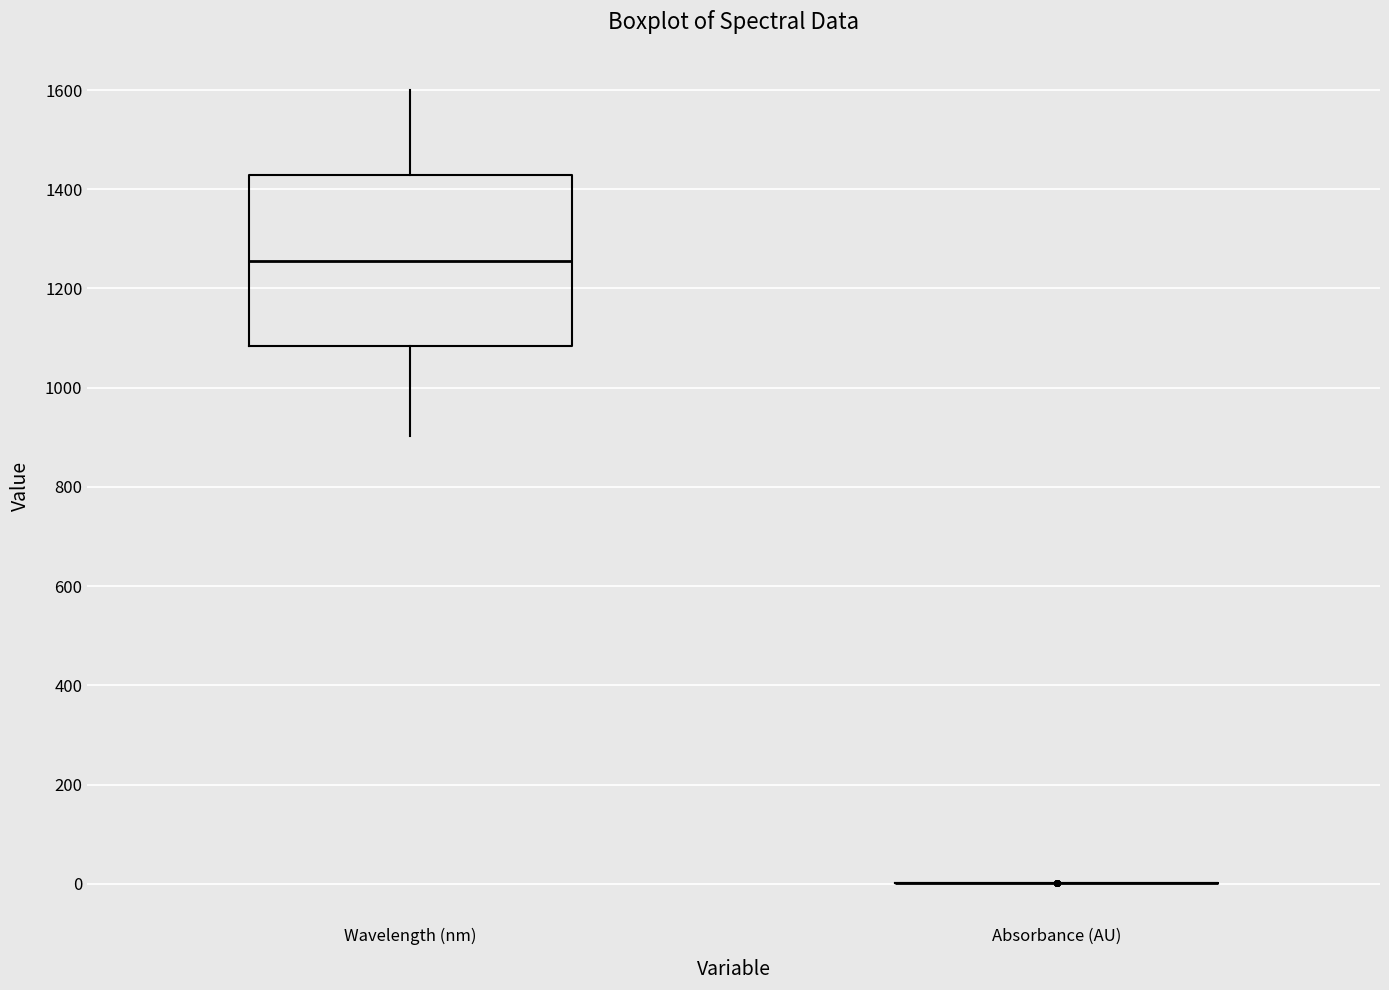

Which box is the tallest, from its lower edge to its upper edge?

Wavelength (nm)